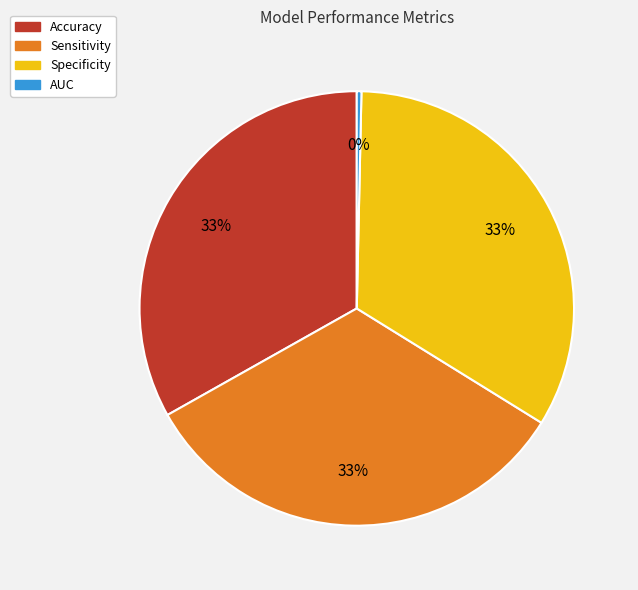

What is the smallest slice in the pie chart?

AUC